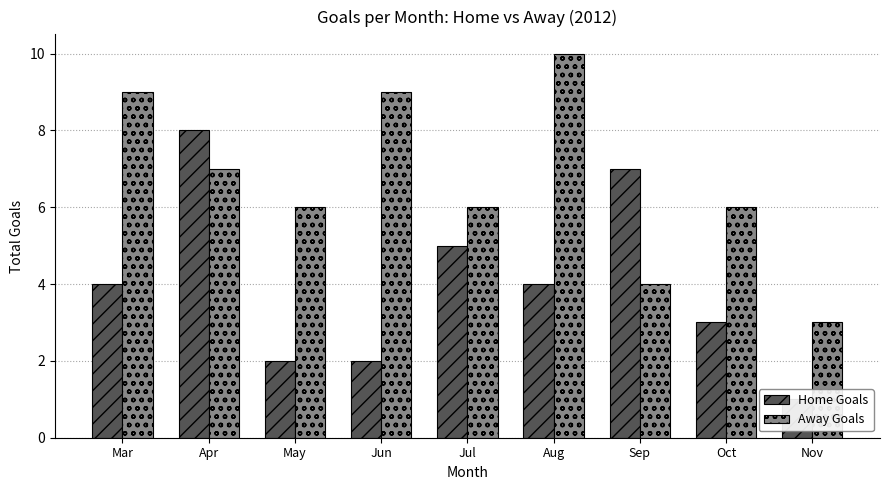

At which category does the chart reach its peak across all series?

Aug